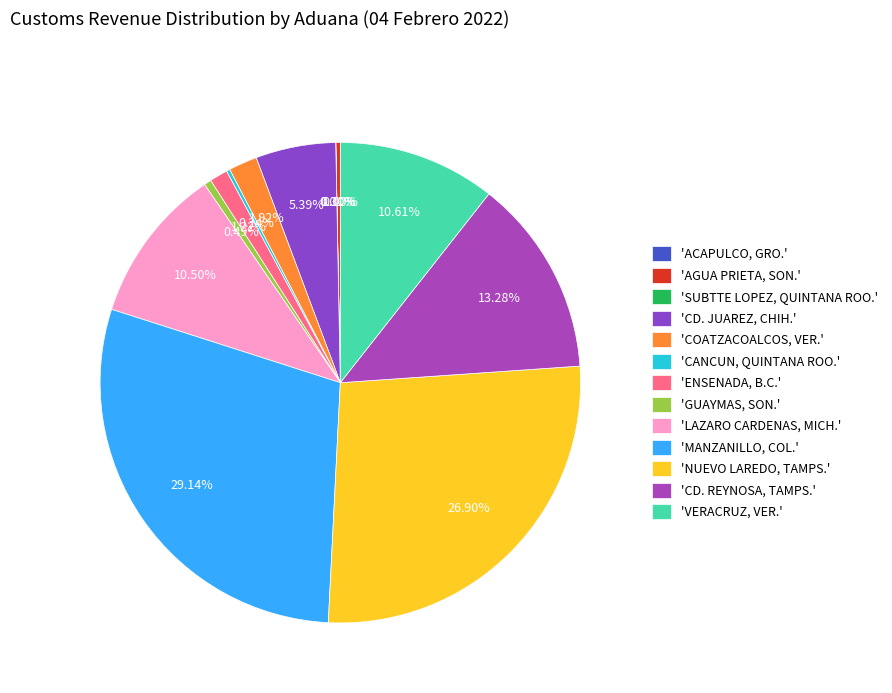

To the nearest percent, what is the difference between the largest and smallest slice percentages?

29%